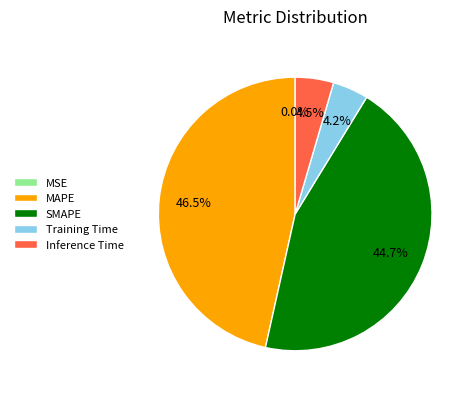

Which has a higher value, Inference Time or SMAPE?

SMAPE